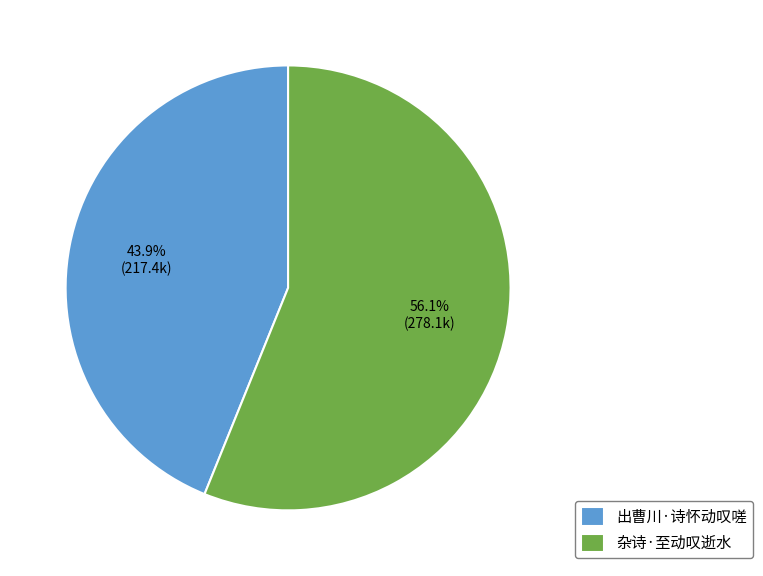

To the nearest percent, what is the difference between the 出曹川·诗怀动叹嗟 and 杂诗·至动叹逝水 slice percentages?

12%